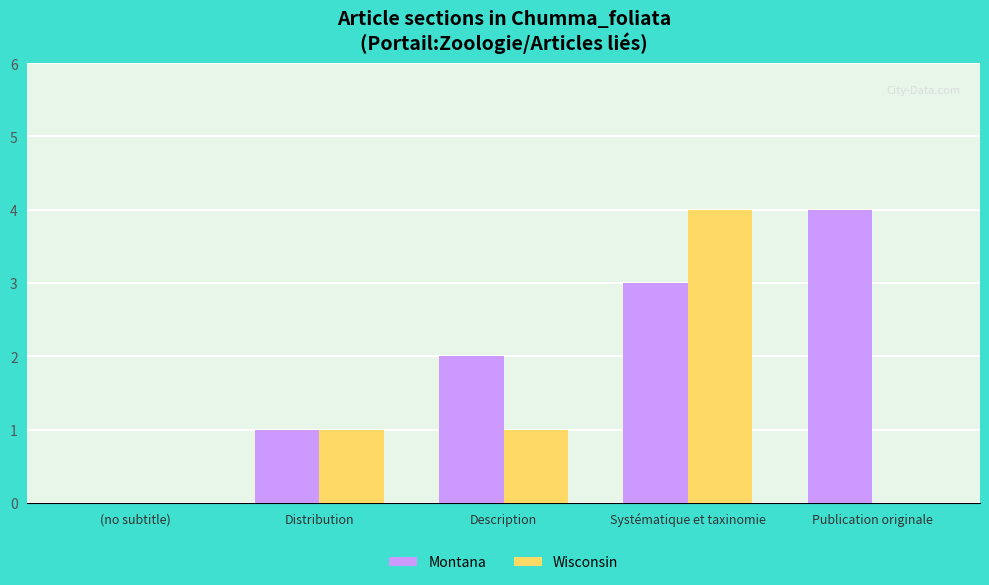

What are all the series names shown in the legend?

Montana, Wisconsin